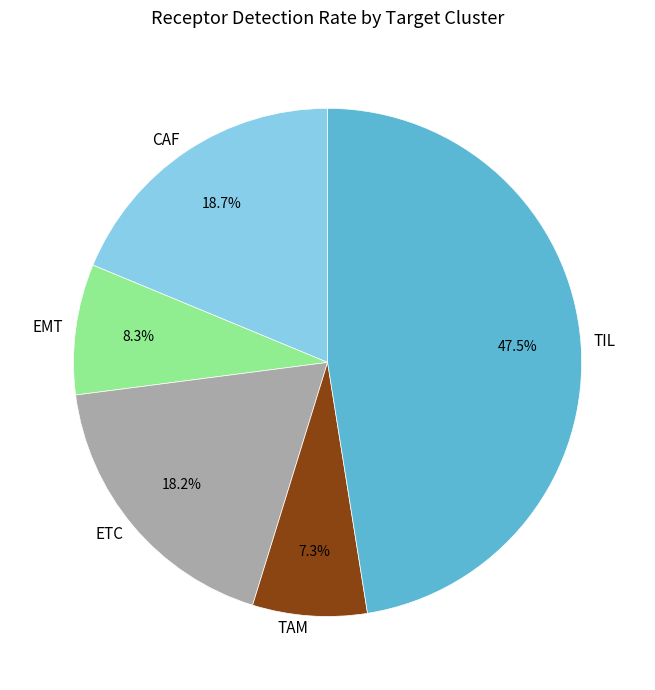

Which category has the biggest portion of the pie?

TIL